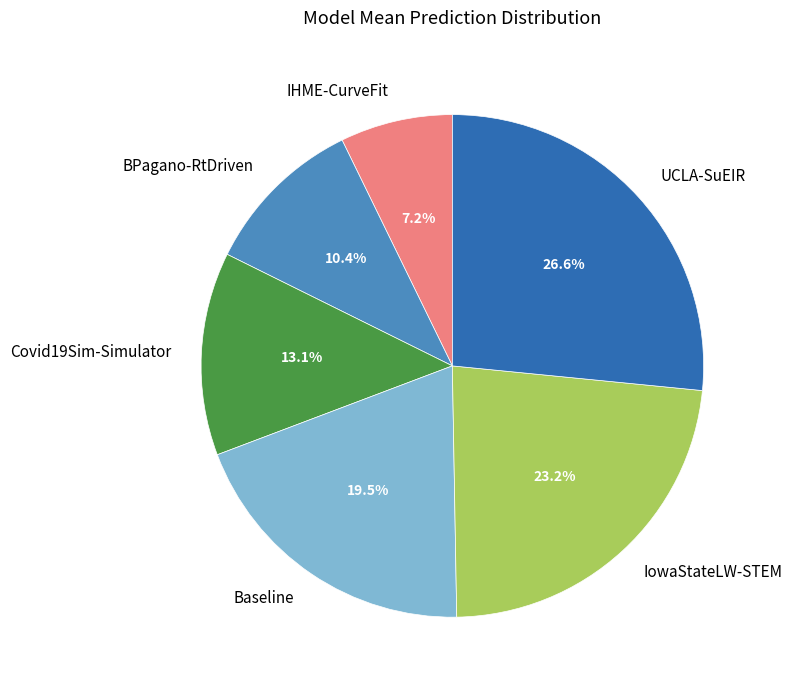

Is it true that IHME-CurveFit is 17% of the pie?

False